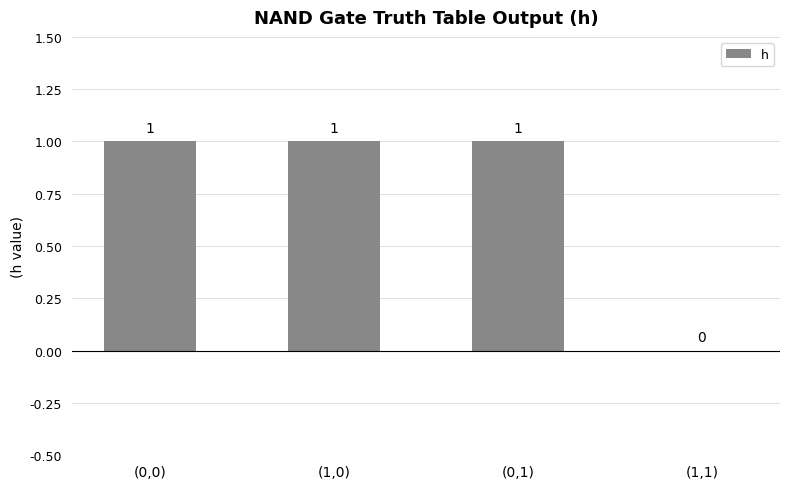

The chart shows a value of 2 at (1,0). True or false?

False